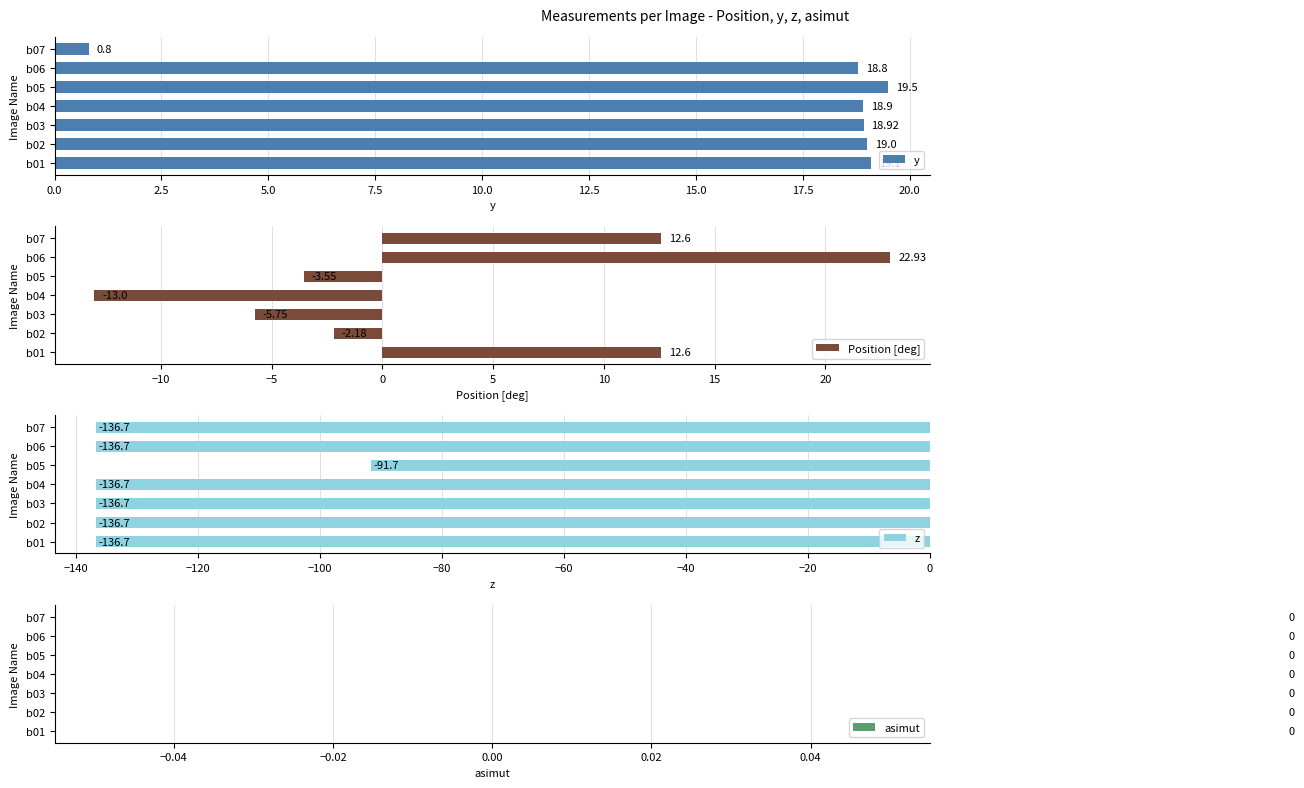

Does the chart contain any negative values?

Yes